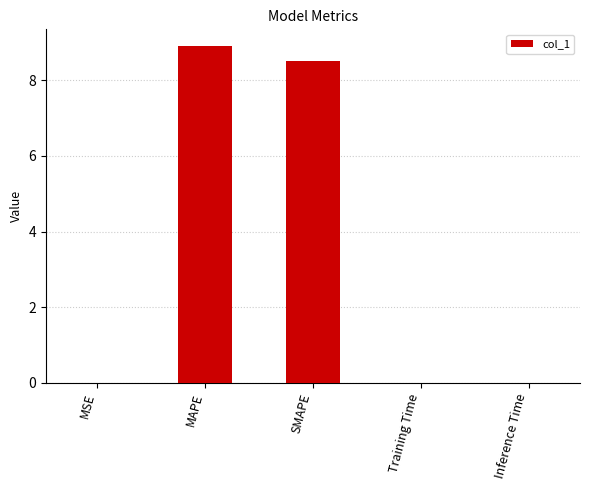

What is the sum of all values?

17.4